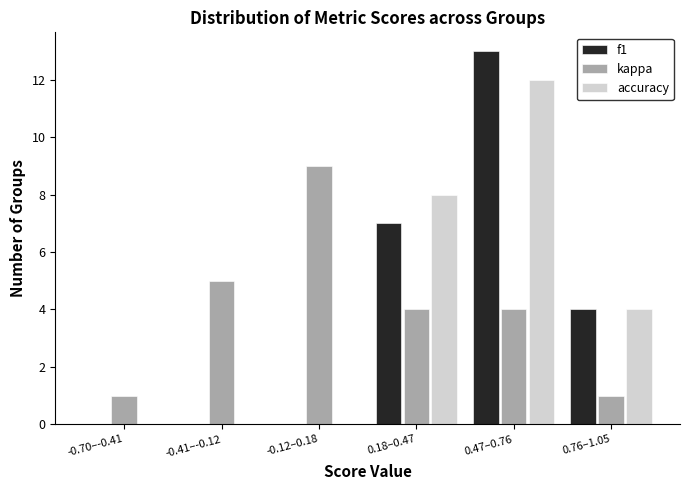

Reading left to right, transcribe all the data shown in this chart.

f1: -0.70–-0.41=0	-0.41–-0.12=0	-0.12–0.18=0	0.18–0.47=7	0.47–0.76=13	0.76–1.05=4
kappa: -0.70–-0.41=1	-0.41–-0.12=5	-0.12–0.18=9	0.18–0.47=4	0.47–0.76=4	0.76–1.05=1
accuracy: -0.70–-0.41=0	-0.41–-0.12=0	-0.12–0.18=0	0.18–0.47=8	0.47–0.76=12	0.76–1.05=4